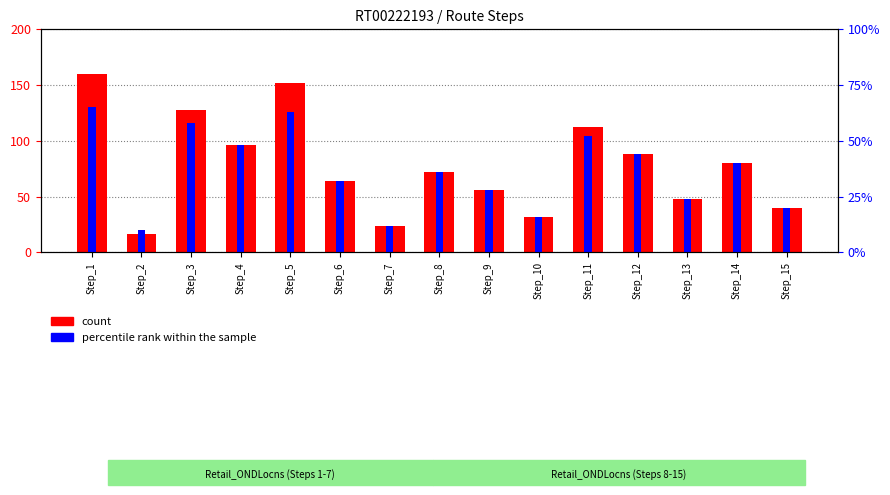

At which label is percentile rank within the sample closest to 75?

Step_8